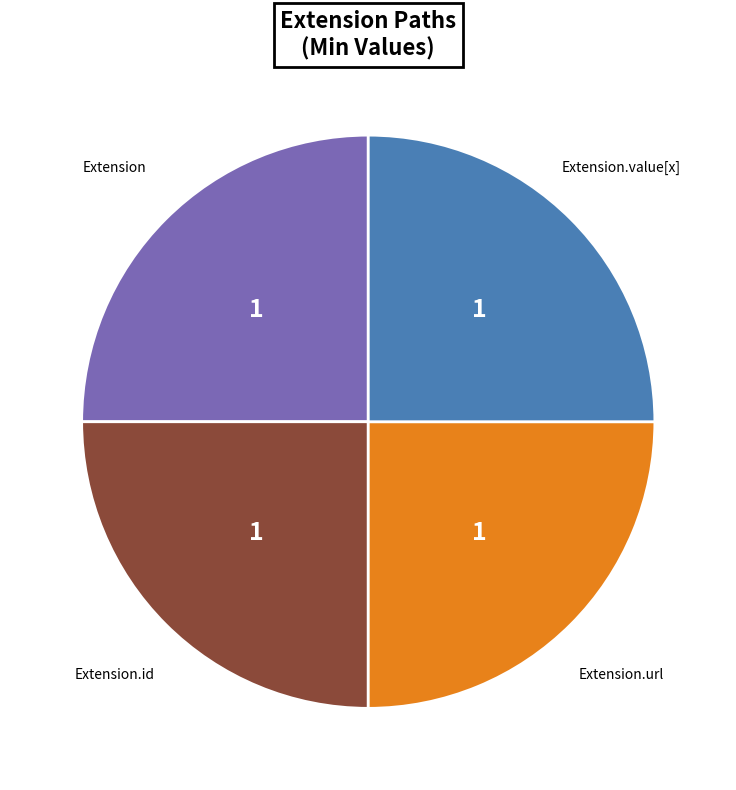

What is the ratio of the value at Extension.id to the value at Extension.value[x]?

1.0